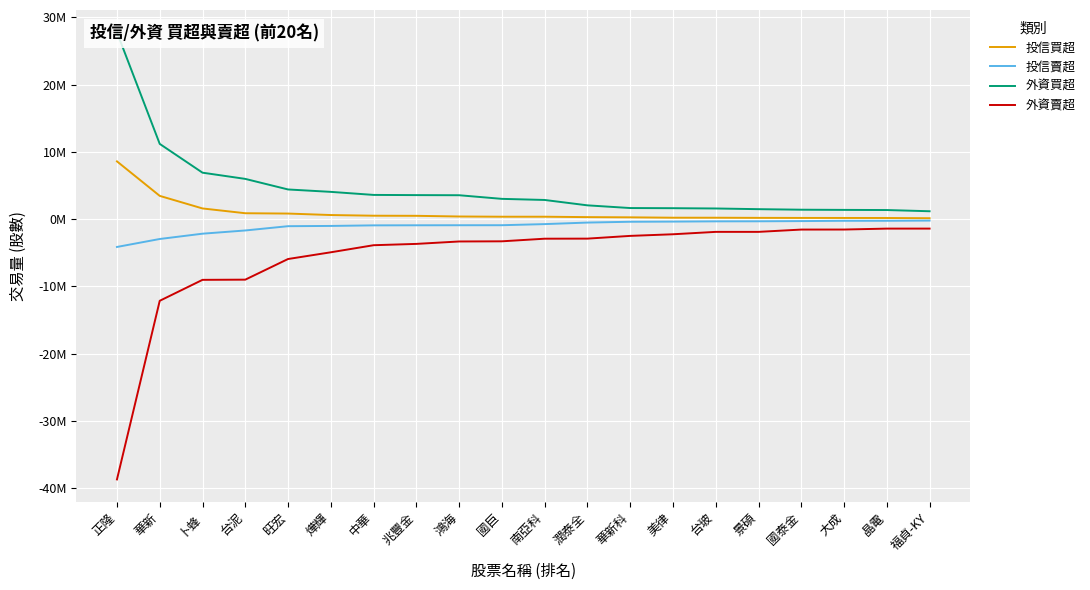

Which category has the highest value in the 外資買超 series?

正隆